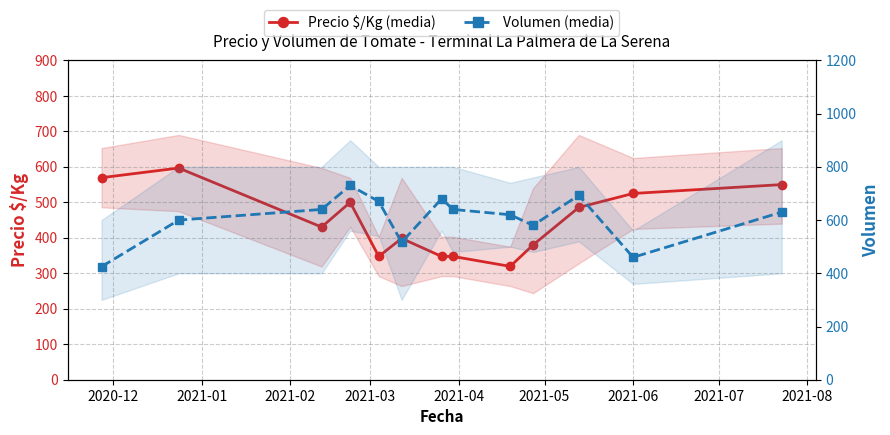

In Volumen (media), how many points are higher than both neighbors (excluding endpoints)?

3